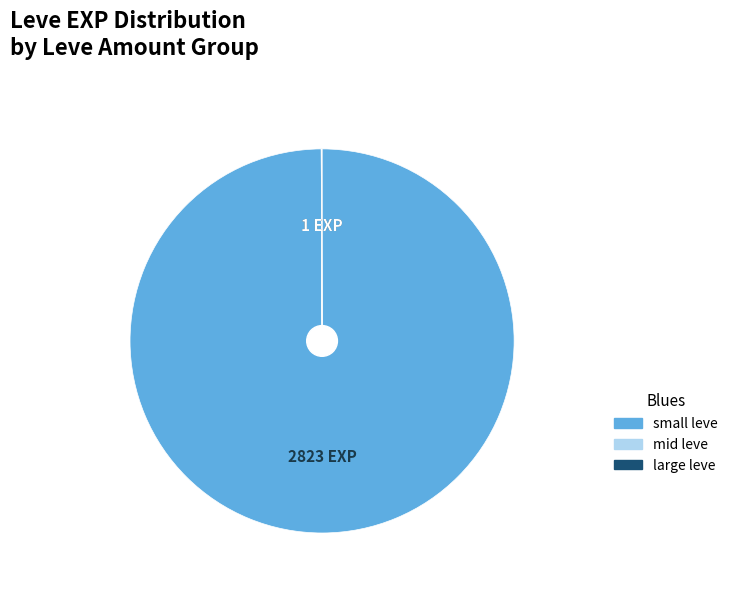

Does any single category account for the majority?

Yes